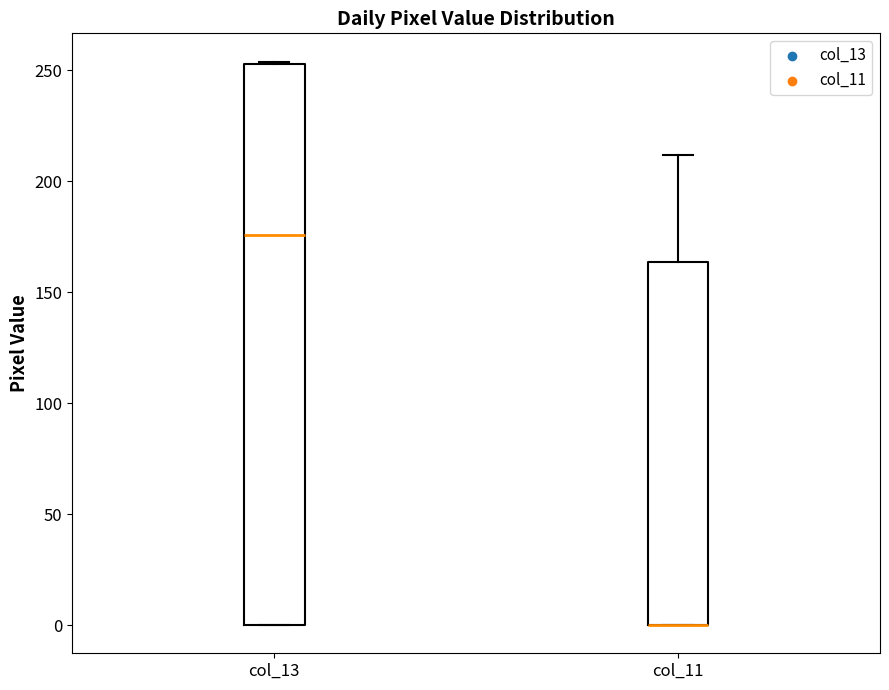

Where is the upper edge of the box for col_13 on the y-axis? The values are not printed on the chart, so give them approximately, as read against the axis.

255